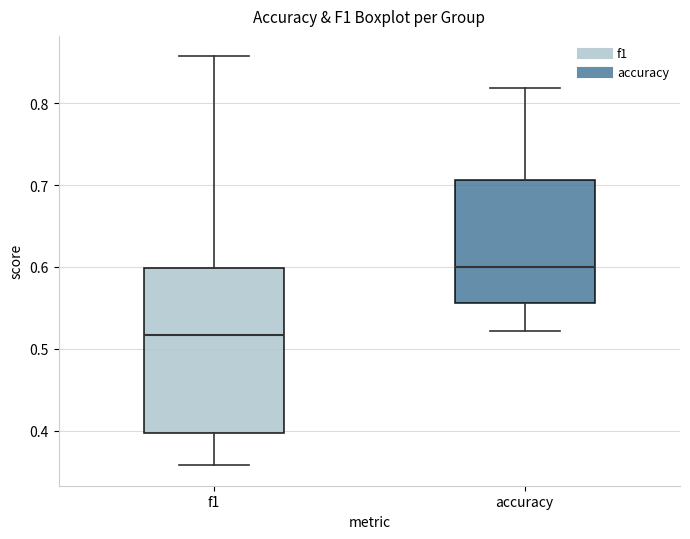

Where is the upper edge of the box for accuracy on the y-axis? The values are not printed on the chart, so give them approximately, as read against the axis.

0.71